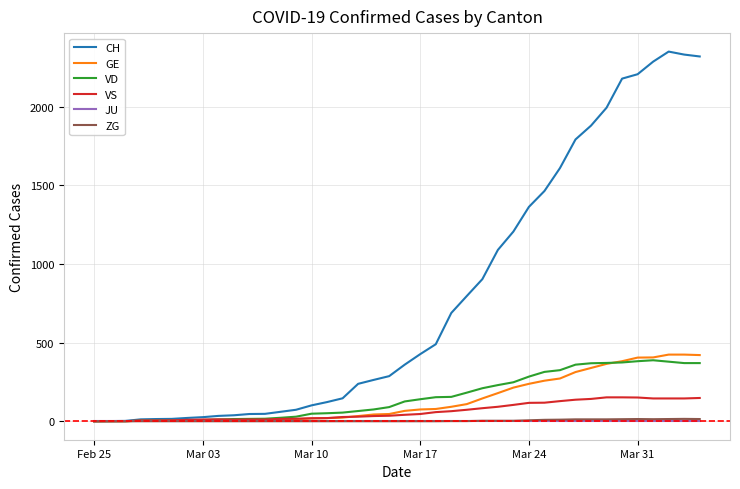

What is the maximum value shown in the chart?

2352